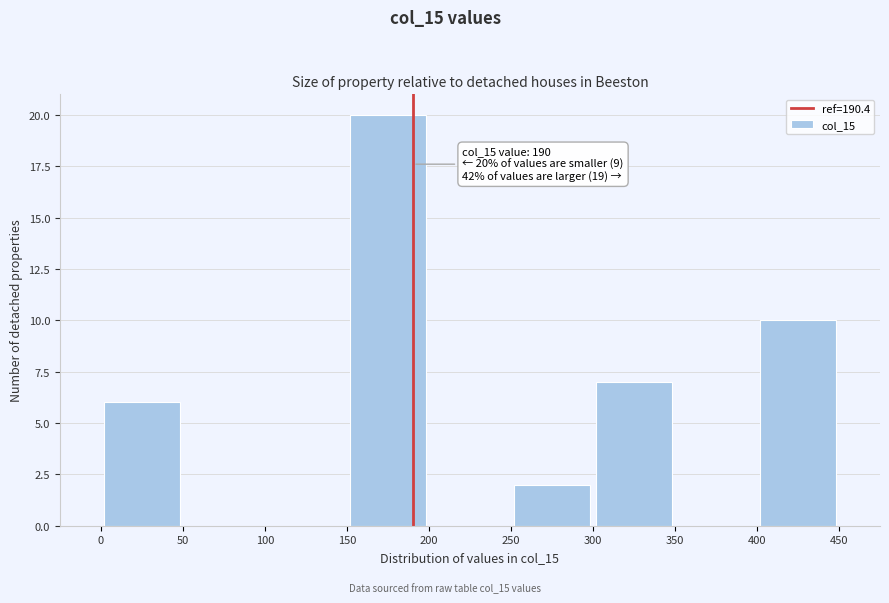

Over which range of the x-axis is the bar tallest?

150 to 200